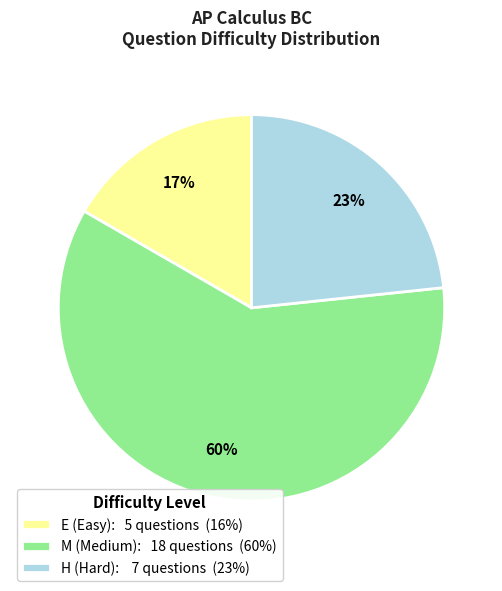

To the nearest percent, what is the combined percentage of H and E?

40%